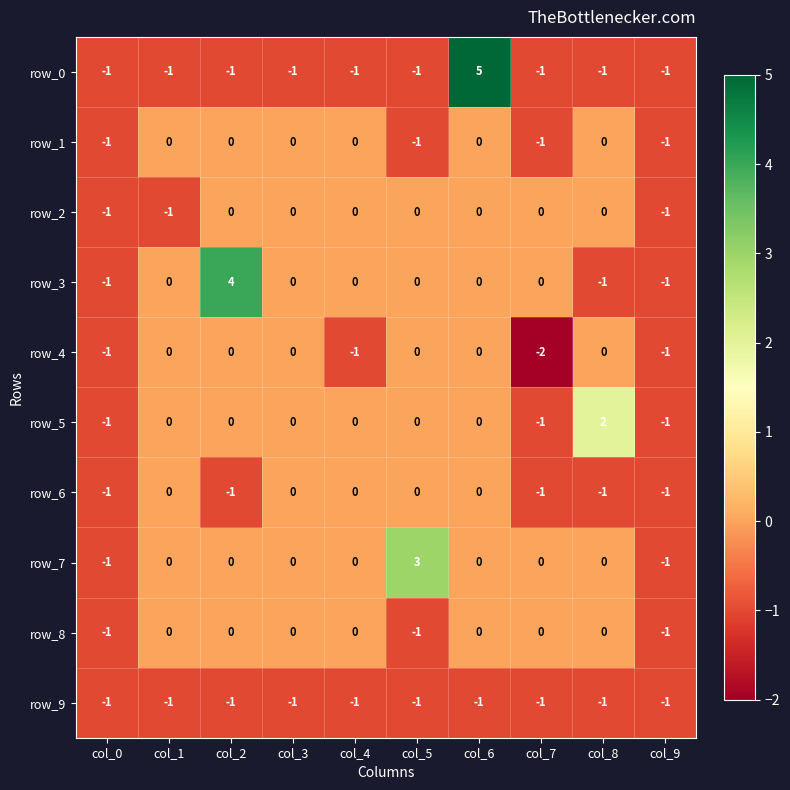

Reading left to right, list all the values displayed in this chart.

row_0: -1	-1	-1	-1	-1	-1	5	-1	-1	-1
row_1: -1	0	0	0	0	-1	0	-1	0	-1
row_2: -1	-1	0	0	0	0	0	0	0	-1
row_3: -1	0	4	0	0	0	0	0	-1	-1
row_4: -1	0	0	0	-1	0	0	-2	0	-1
row_5: -1	0	0	0	0	0	0	-1	2	-1
row_6: -1	0	-1	0	0	0	0	-1	-1	-1
row_7: -1	0	0	0	0	3	0	0	0	-1
row_8: -1	0	0	0	0	-1	0	0	0	-1
row_9: -1	-1	-1	-1	-1	-1	-1	-1	-1	-1